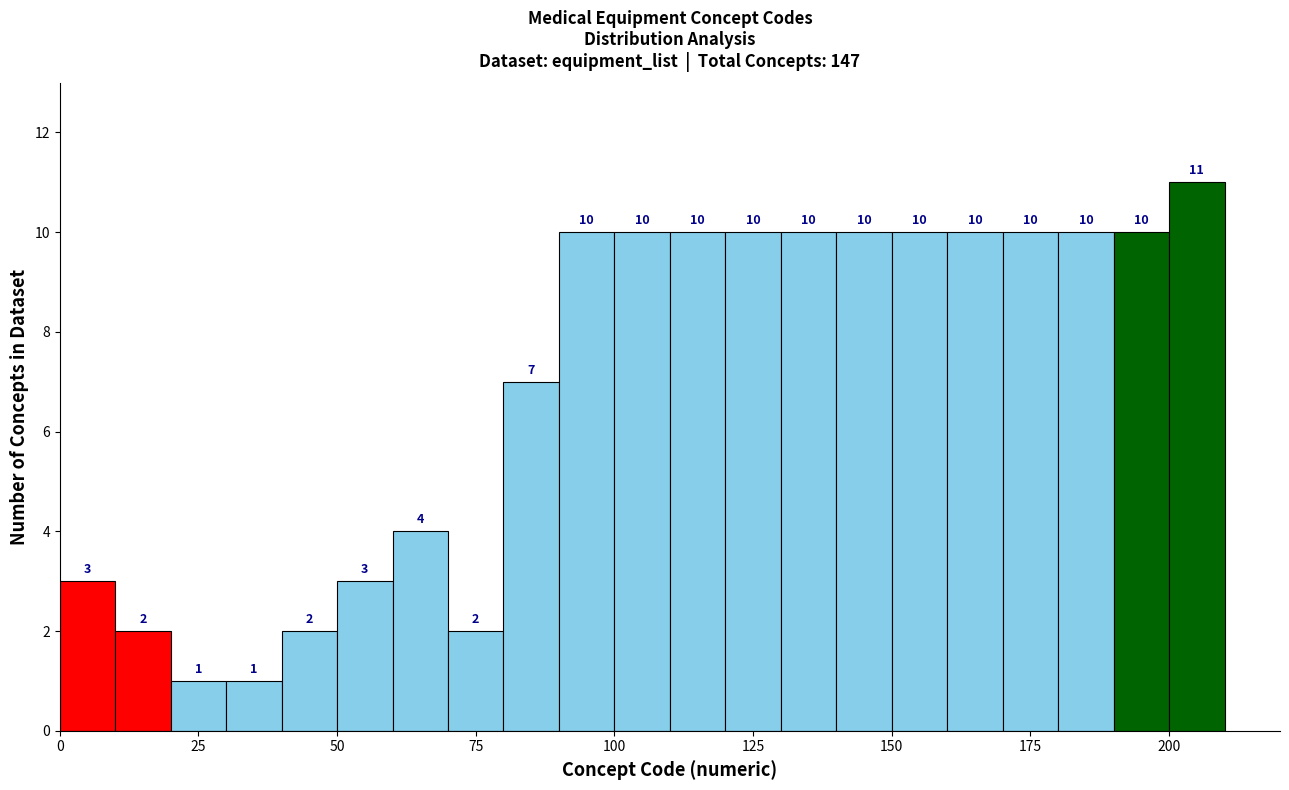

Around what value on the x-axis is the tallest bar? Give the approximate position of its centre, as read against the axis.

205